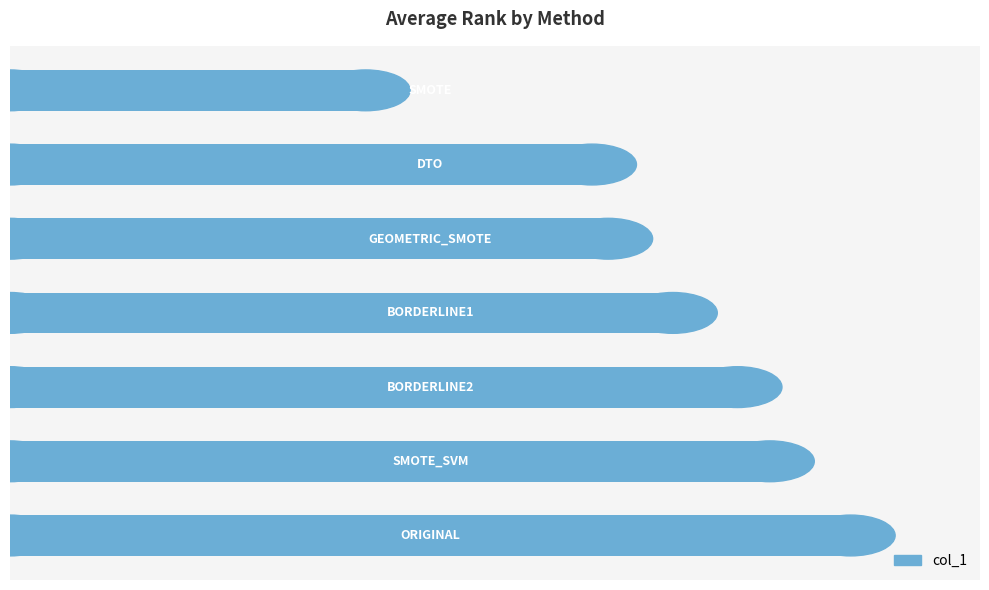

What is the difference between the maximum and second lowest values?

1.6